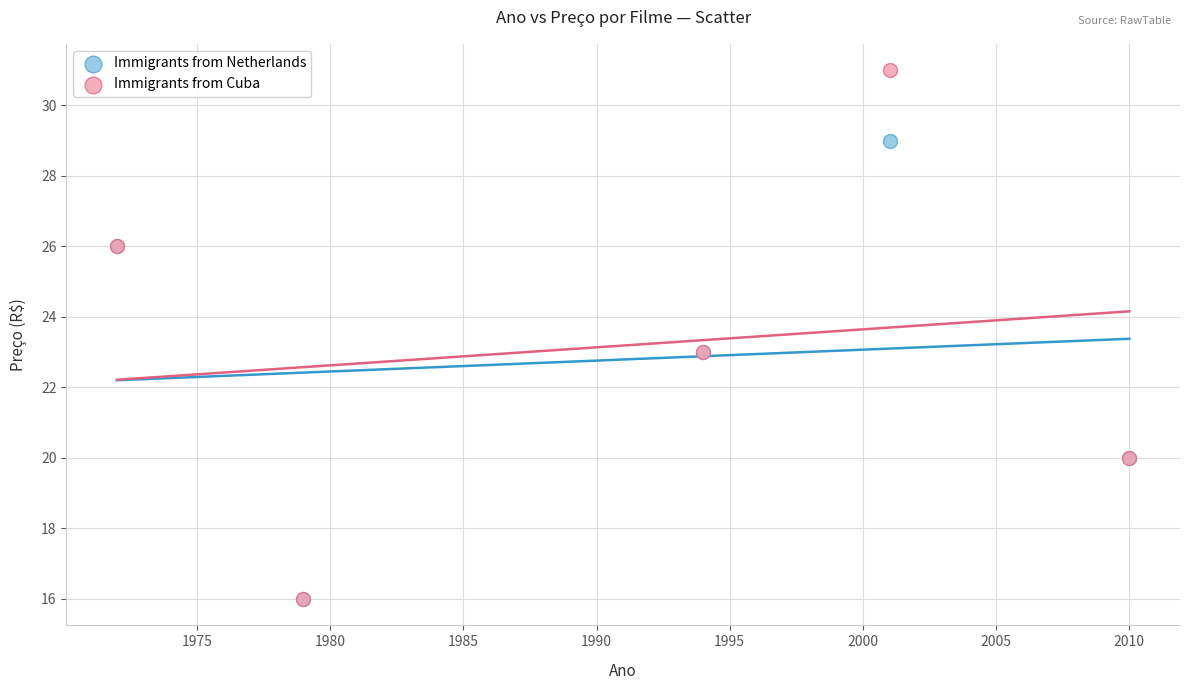

What are all the series names shown in the legend?

Immigrants from Netherlands, Immigrants from Cuba